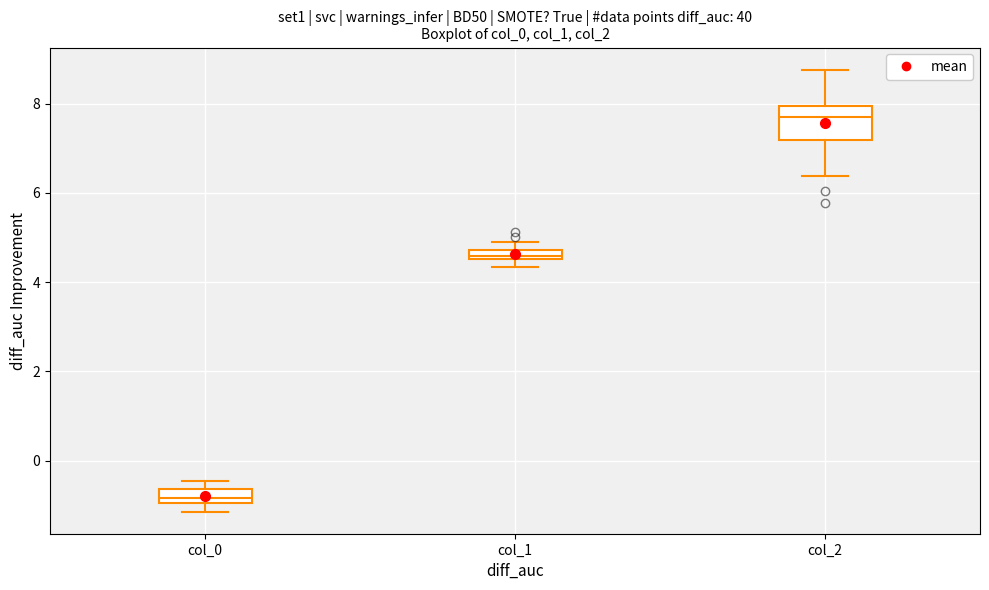

Where does the median line of the box for col_2 sit on the y-axis? The values are not printed on the chart, so give them approximately, as read against the axis.

7.6